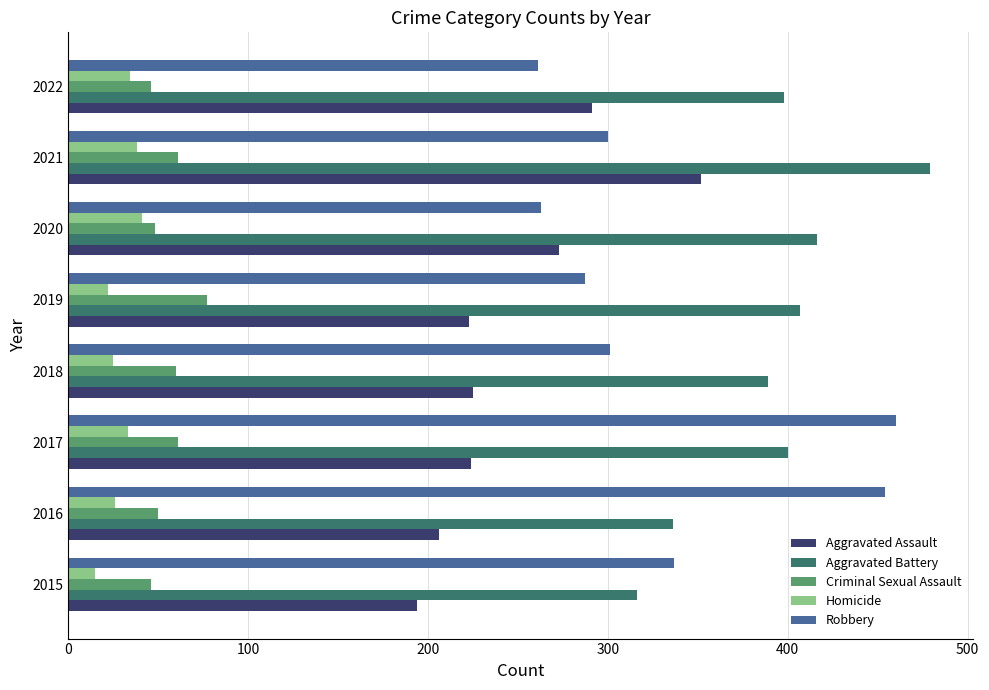

At which category is the sum across all series the highest?

2021